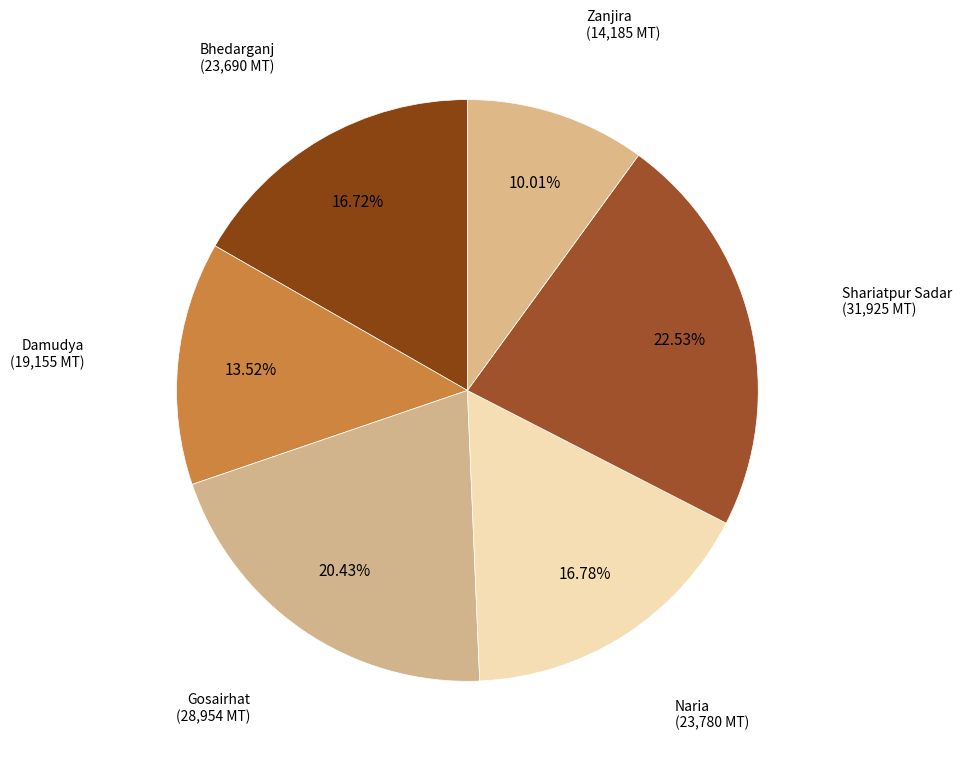

To the nearest percent, what portion does Naria represent?

17%